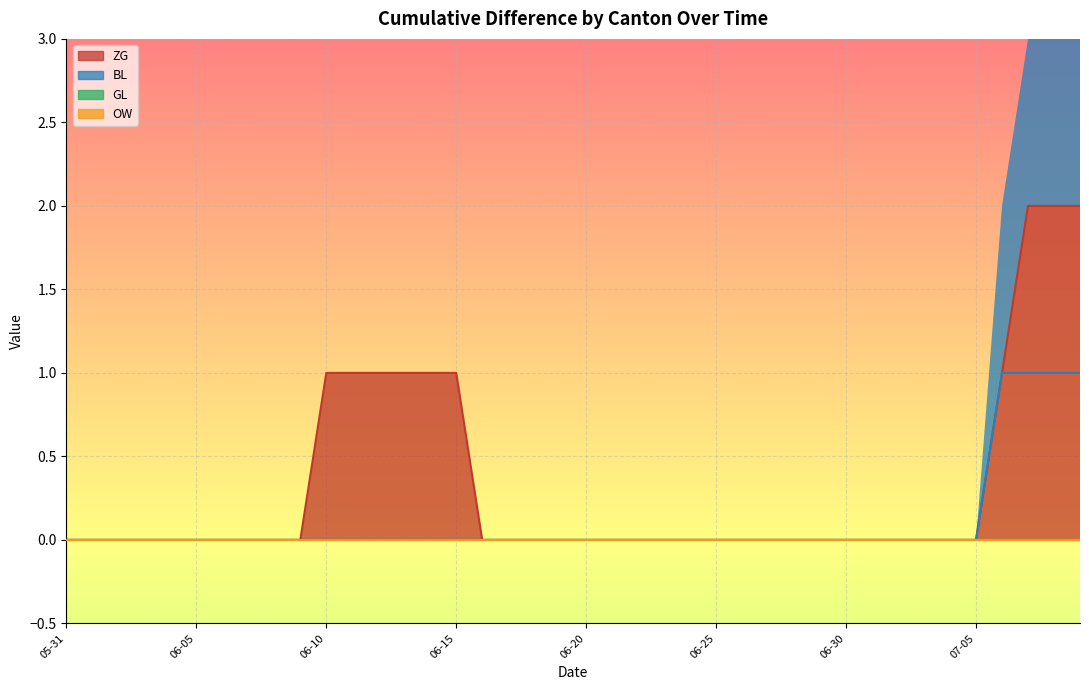

What is the difference between the second highest and second lowest values in the BL series?

1